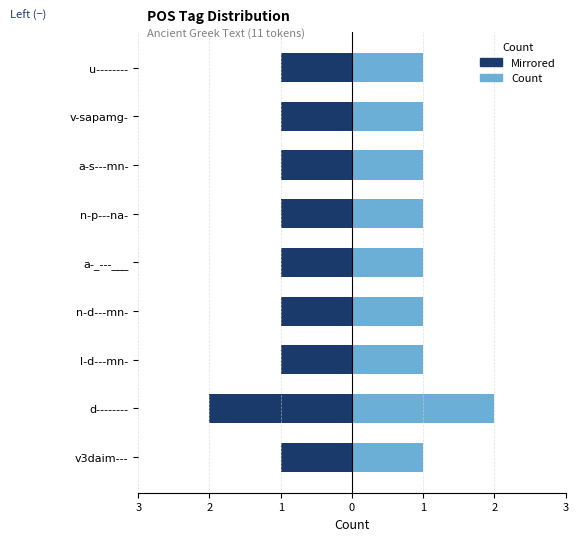

Are the bars grouped side by side (vs. stacked)?

Yes